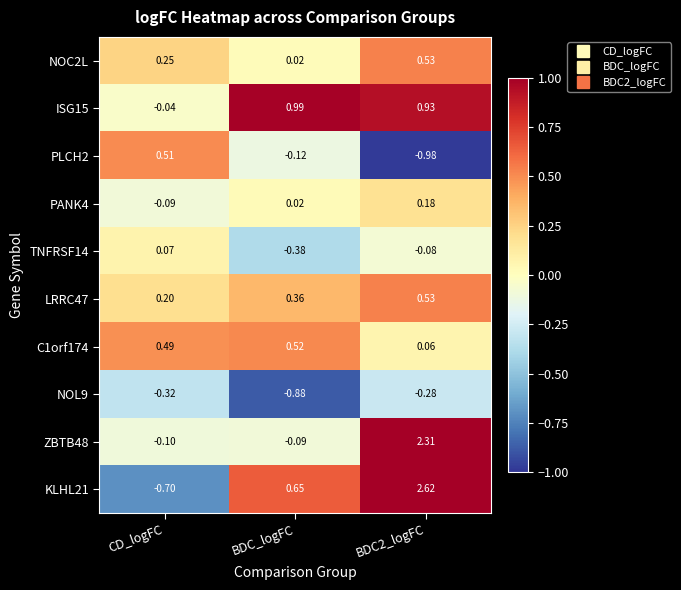

Is the value of LRRC47 at BDC_logFC greater than the value of ISG15 at BDC_logFC?

No